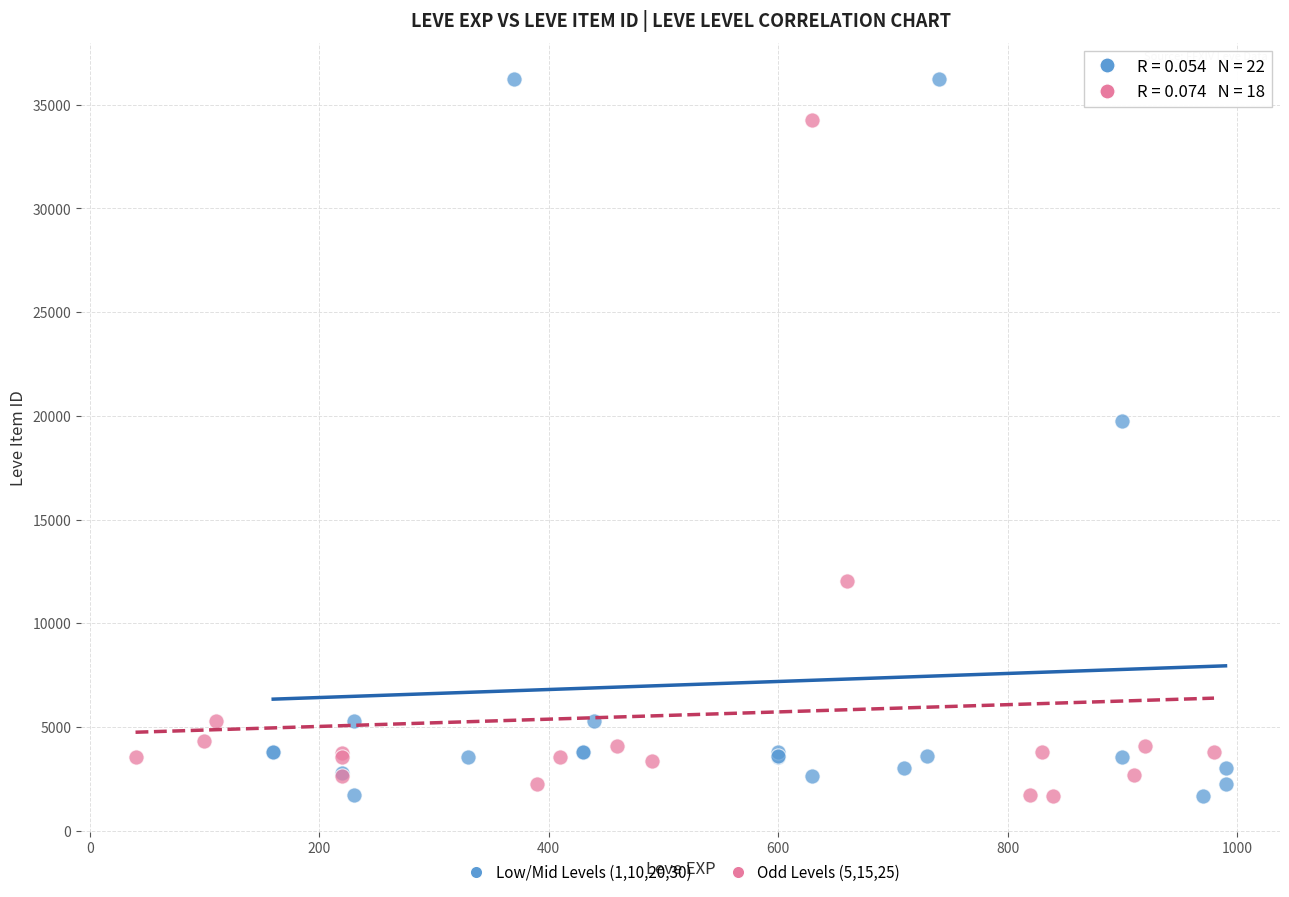

Which series has the widest spread of Y values?

Low/Mid Levels (1,10,20,30)